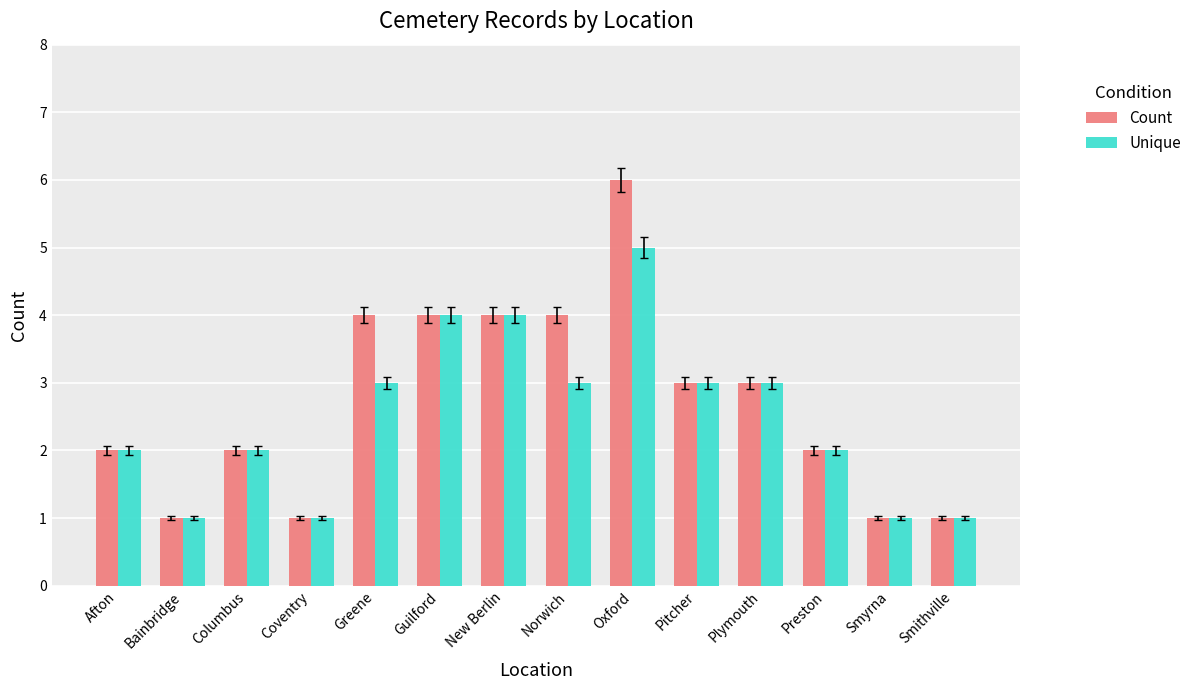

How many distinct data groups are displayed?

2